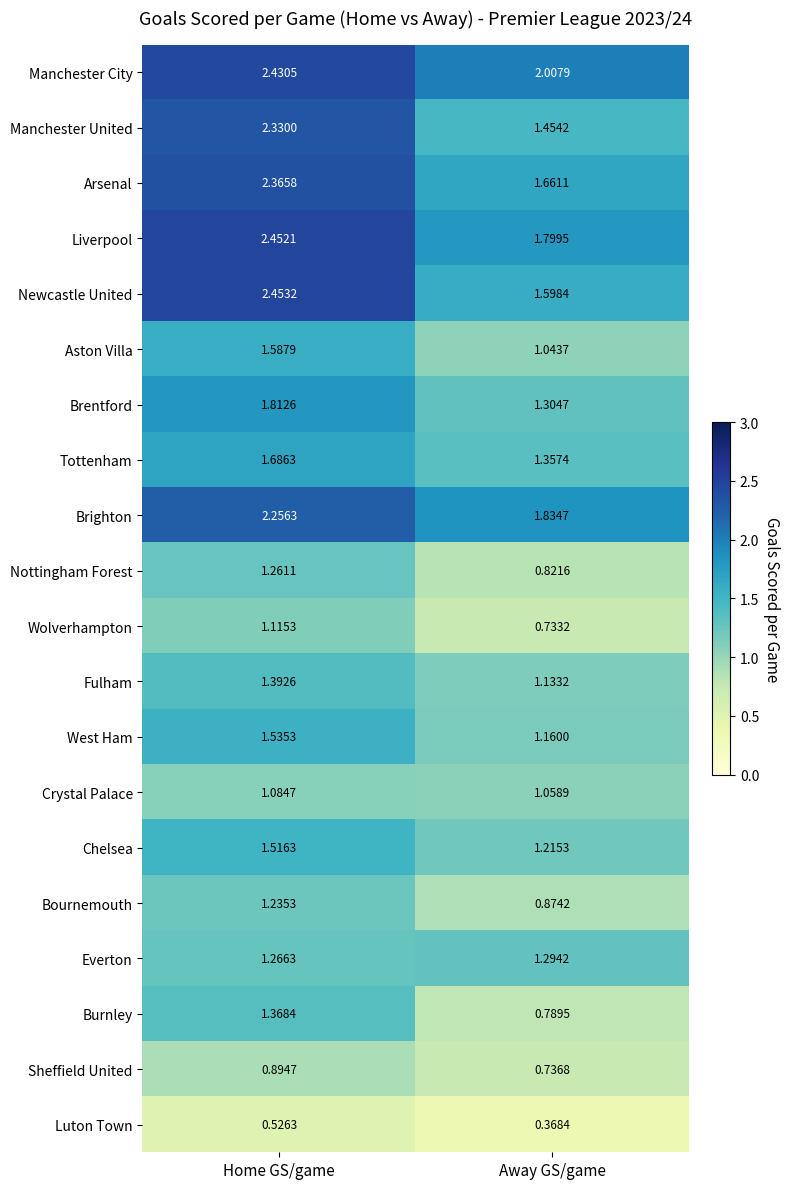

At which category does the chart reach its peak across all series?

Home GS/game